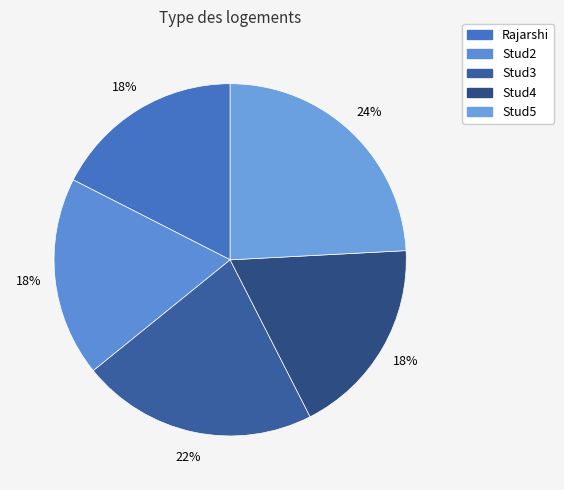

To the nearest percent, what is the average slice percentage?

20%